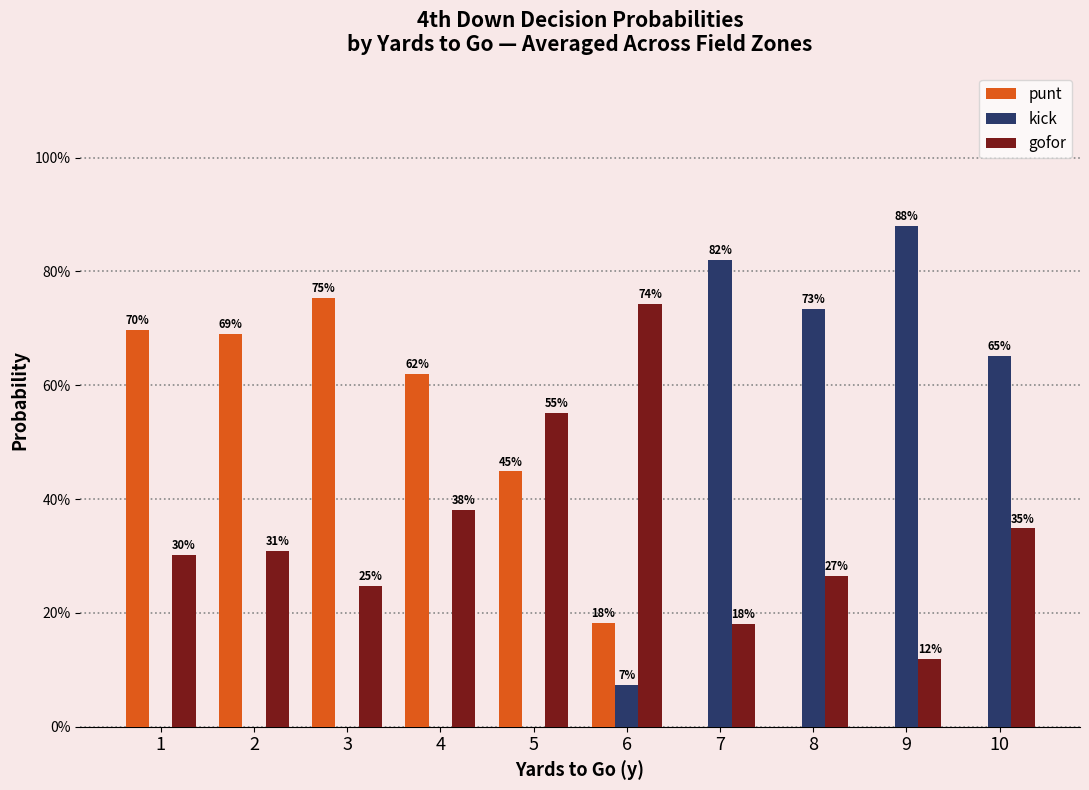

What is the sum of all punt values?

3.4